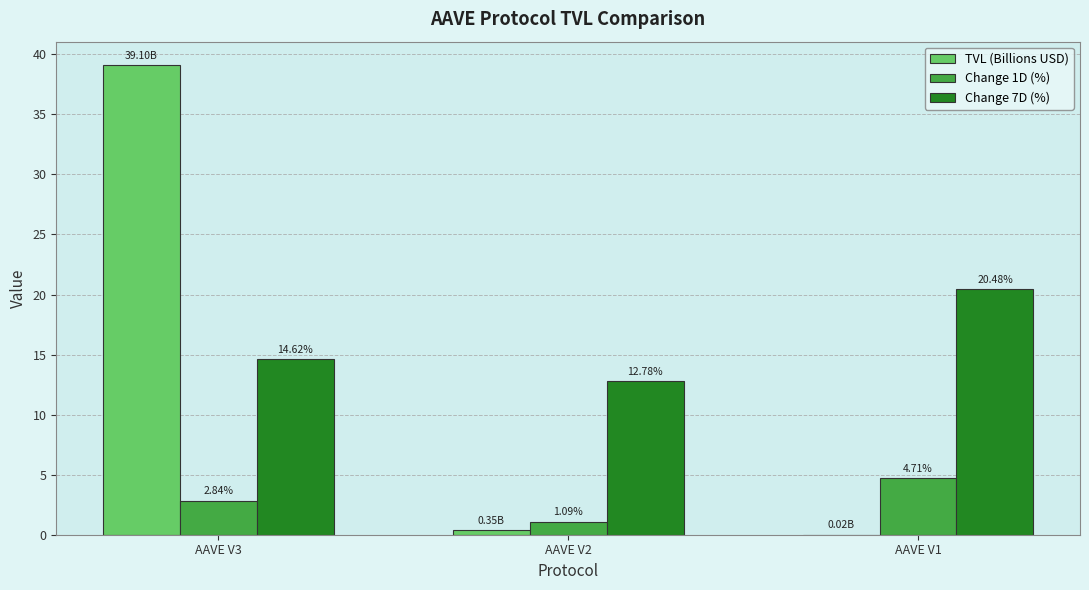

Between AAVE V3 and AAVE V1, which series saw the biggest shift?

TVL (Billions USD)